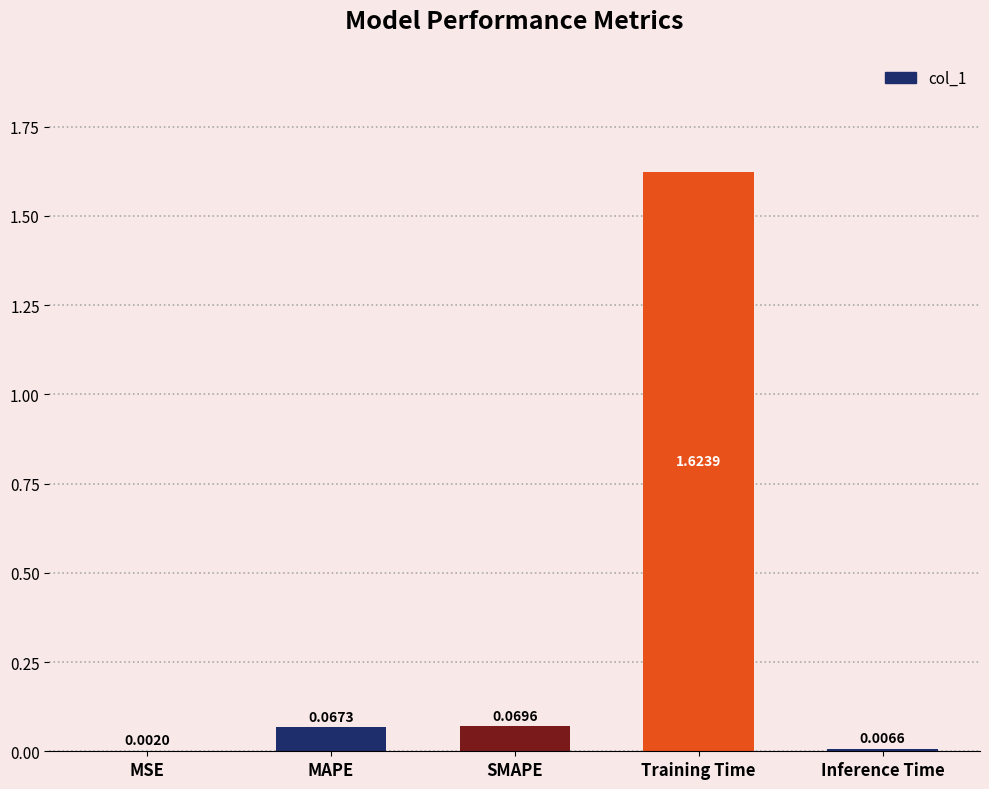

What is the sum of all values?

1.8